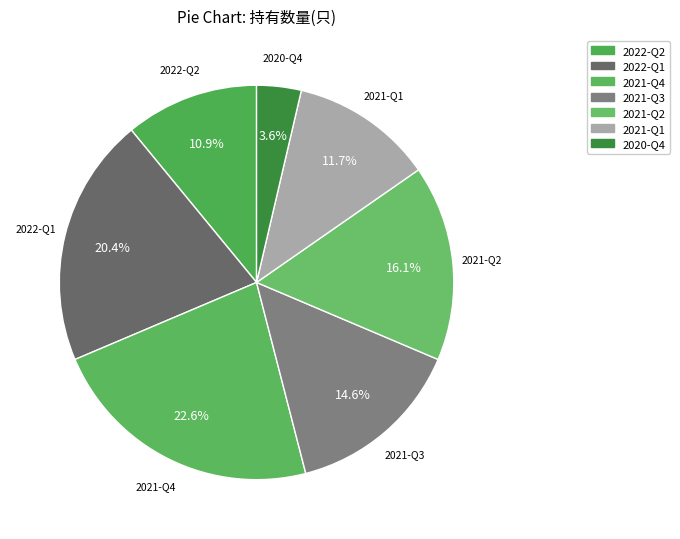

To the nearest percent, what percentage of the pie is 2021-Q3?

15%